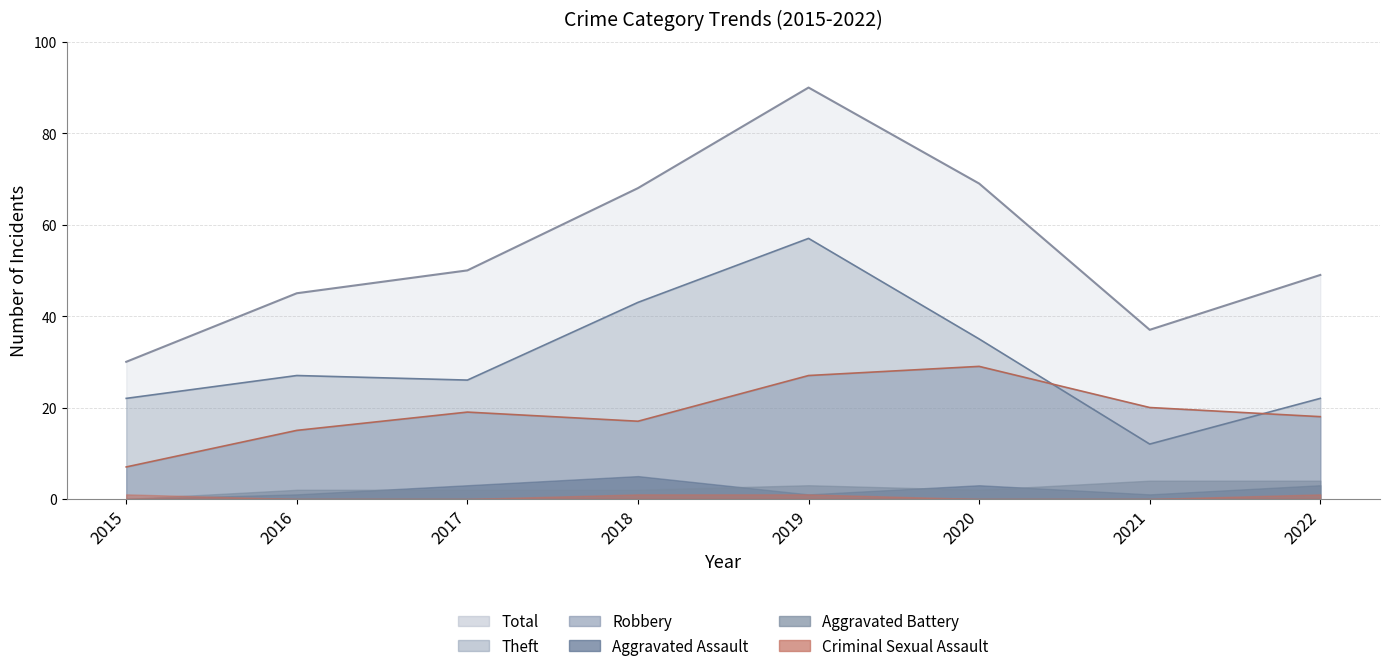

Which category has the lowest value in the Theft series?

2021